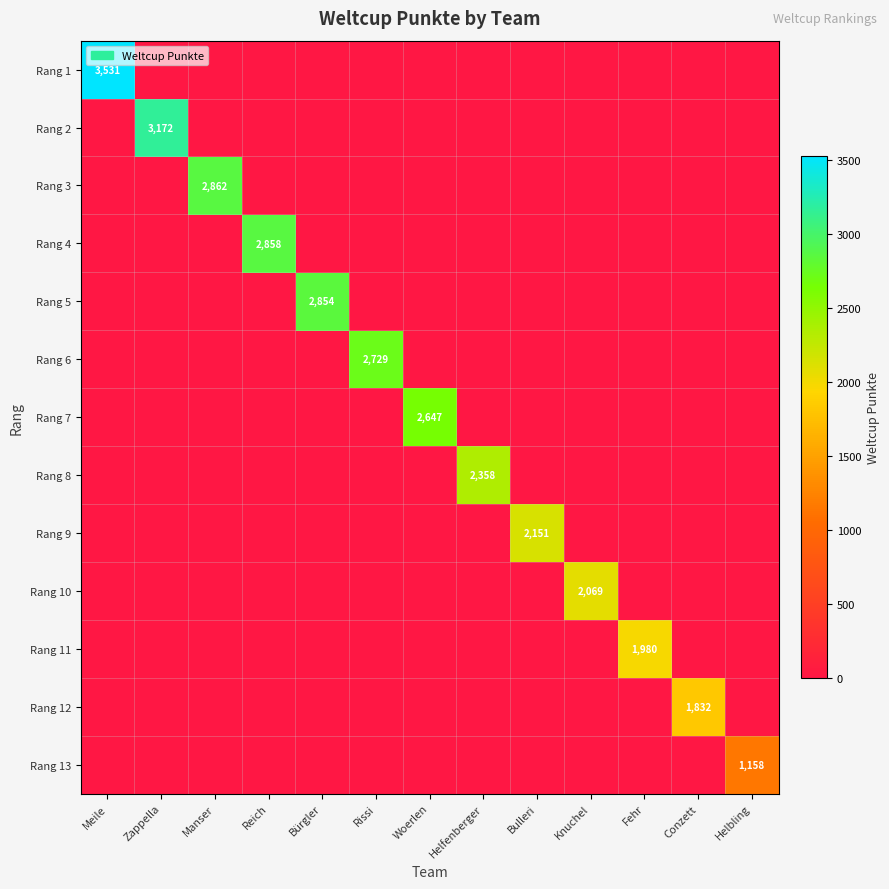

The value of Rang 7 at Woerlen is 1512. True or false?

False